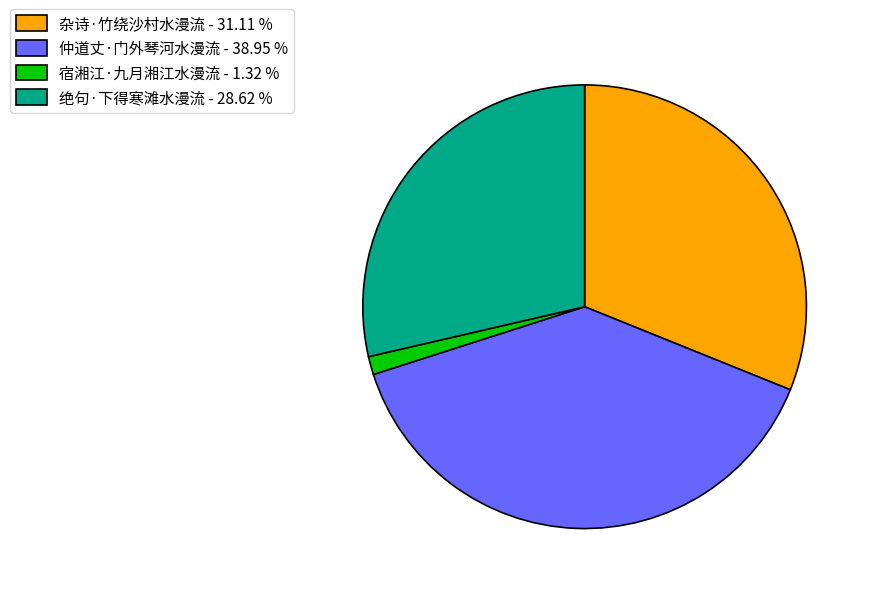

What is the ratio of the value at 绝句·下得寒滩水漫流 - 28.62 % to the value at 杂诗·竹绕沙村水漫流 - 31.11 %?

0.9